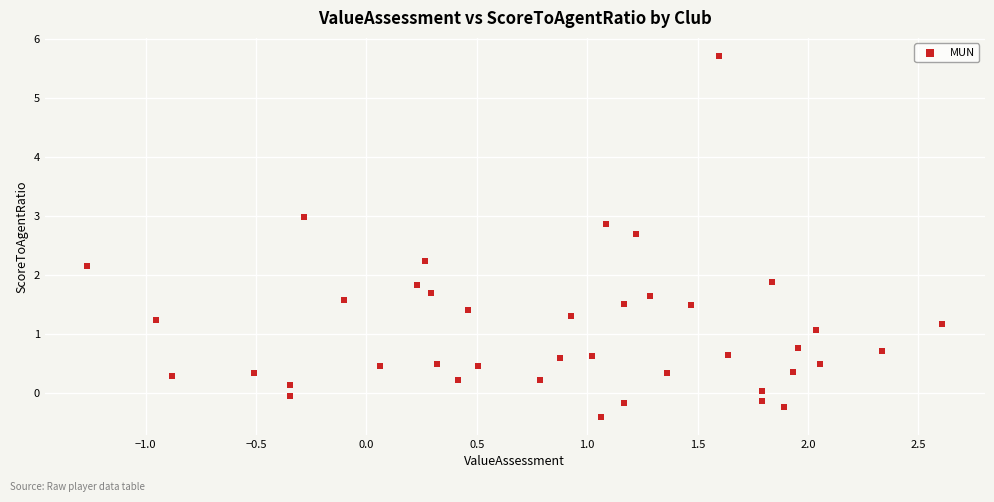

What is the range of X values (max minus min)?

3.9